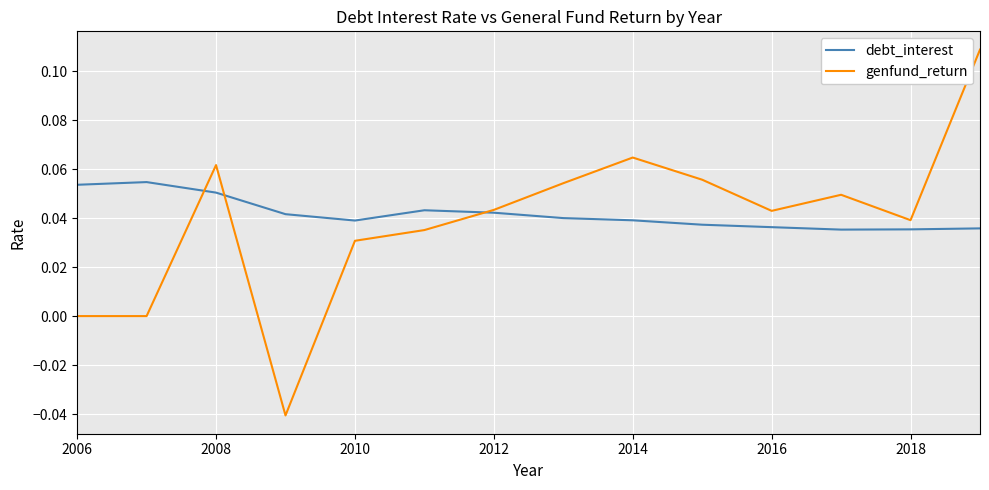

Which series has the widest spread of values?

genfund_return